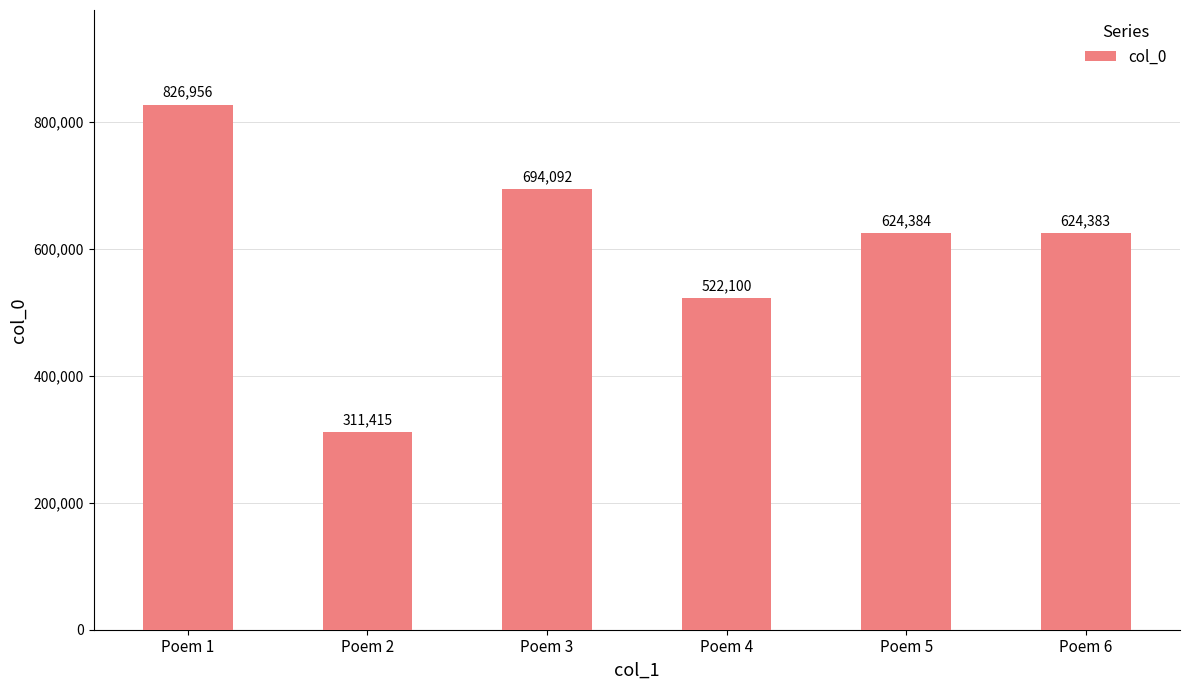

Rank the categories by value from highest to lowest.

Poem 1, Poem 3, Poem 5, Poem 6, Poem 4, Poem 2